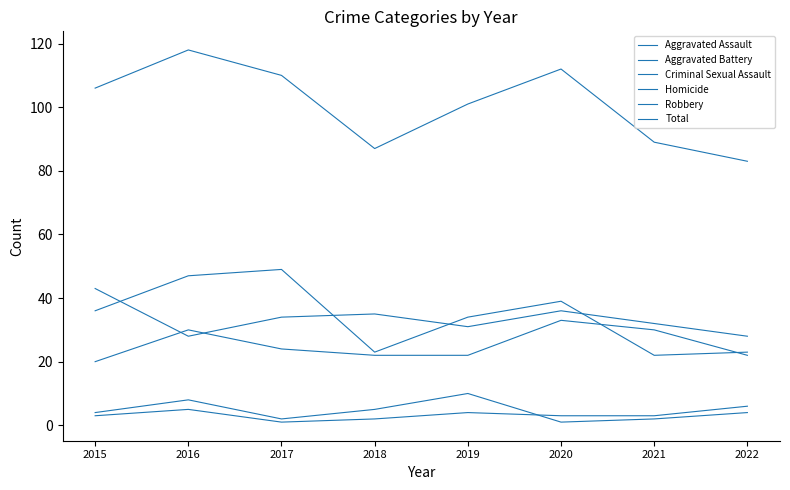

True or false: Aggravated Assault and Criminal Sexual Assault intersect in this chart.

False